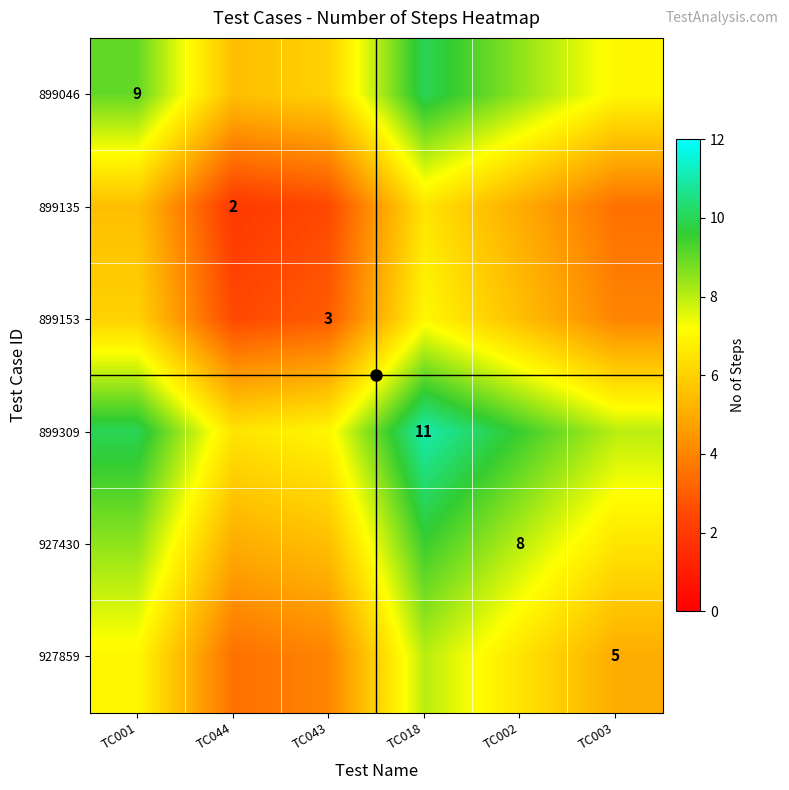

Is it true that 899309 equals 5.5 at TC018?

False